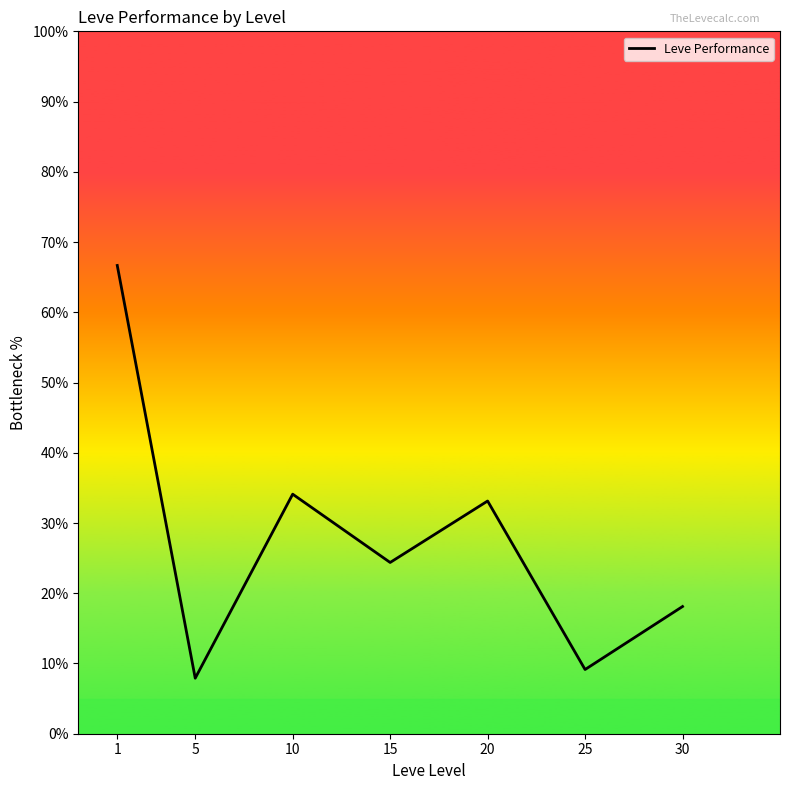

Which category has the highest value across all series?

1